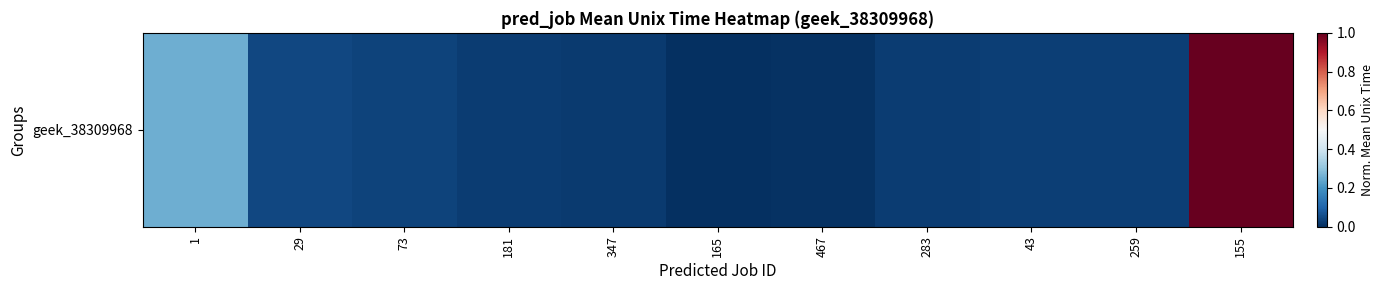

What is the sum of all values?

1.5